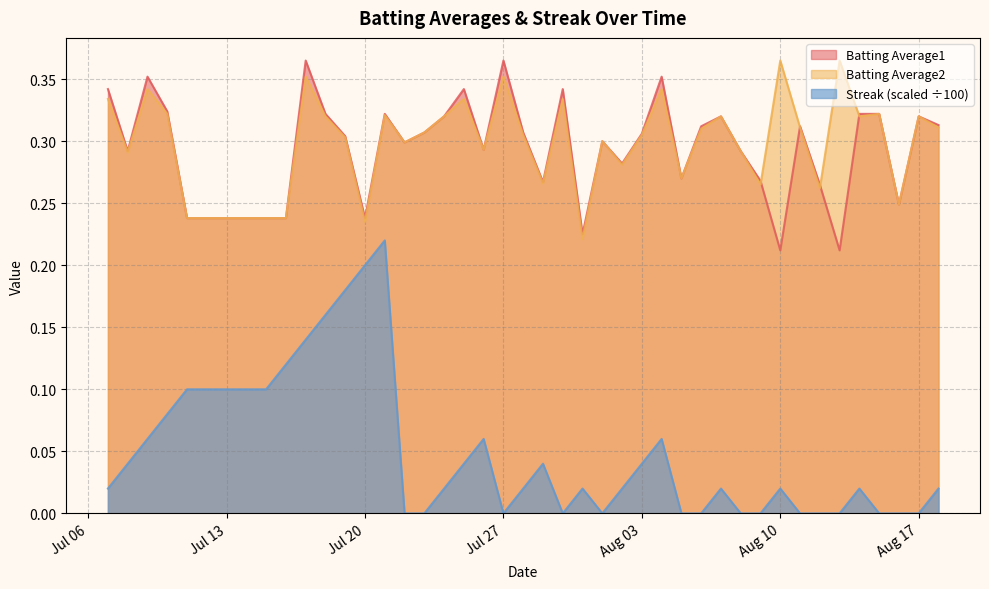

In Batting Average2, how many points are higher than both neighbors (excluding endpoints)?

13